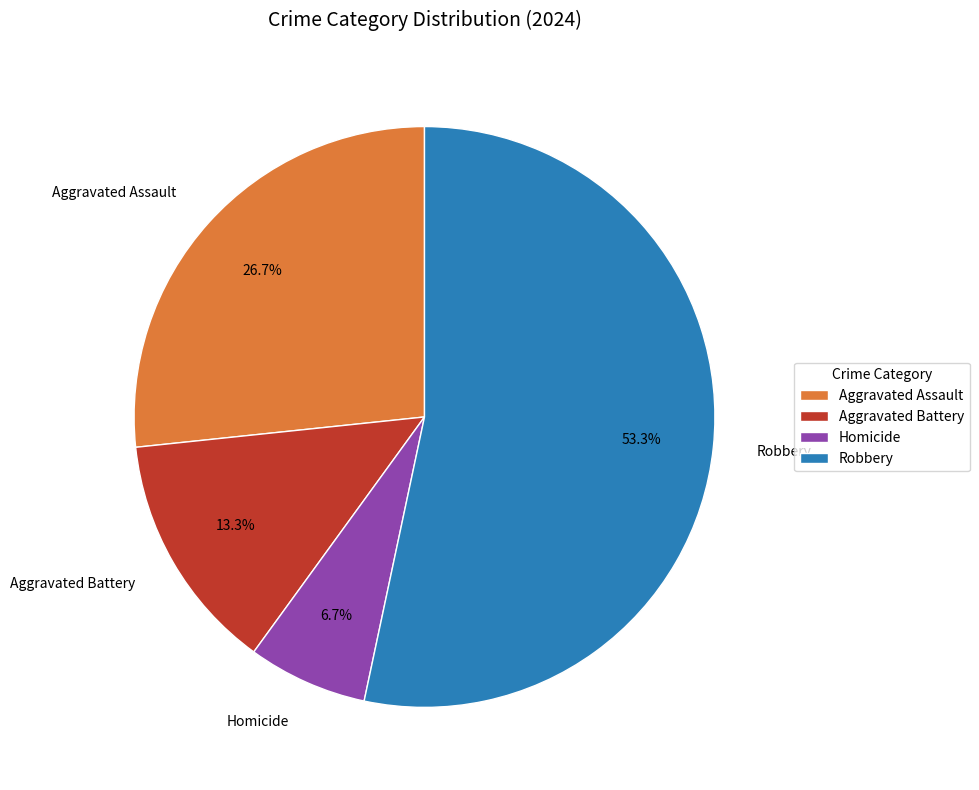

True or false: Robbery accounts for 53% of the total.

True